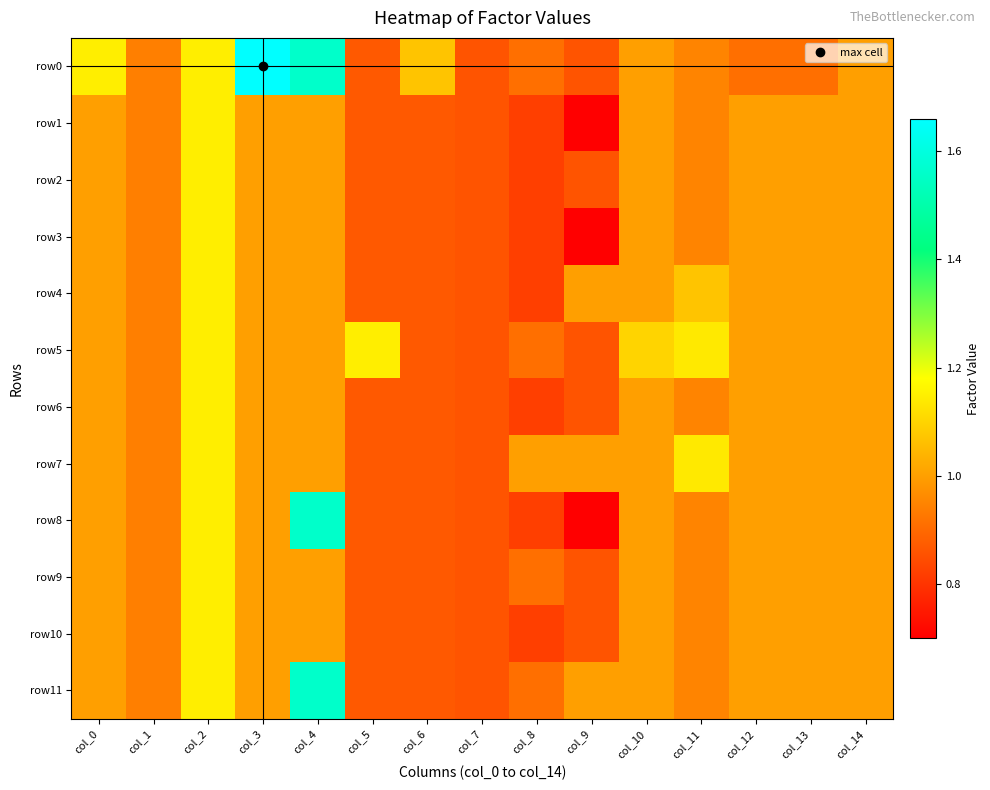

Reading right to left, extract all data points from this chart.

row0: col_14=1.0	col_13=0.9	col_12=0.9	col_11=0.9	col_10=1.0	col_9=0.9	col_8=0.9	col_7=0.9	col_6=1.1	col_5=0.9	col_4=1.6	col_3=1.7	col_2=1.1	col_1=0.9	col_0=1.1
row1: col_14=1.0	col_13=1.0	col_12=1.0	col_11=0.9	col_10=1.0	col_9=0.7	col_8=0.8	col_7=0.9	col_6=0.9	col_5=0.9	col_4=1.0	col_3=1.0	col_2=1.1	col_1=0.9	col_0=1.0
row2: col_14=1.0	col_13=1.0	col_12=1.0	col_11=0.9	col_10=1.0	col_9=0.9	col_8=0.8	col_7=0.9	col_6=0.9	col_5=0.9	col_4=1.0	col_3=1.0	col_2=1.1	col_1=0.9	col_0=1.0
row3: col_14=1.0	col_13=1.0	col_12=1.0	col_11=0.9	col_10=1.0	col_9=0.7	col_8=0.8	col_7=0.9	col_6=0.9	col_5=0.9	col_4=1.0	col_3=1.0	col_2=1.1	col_1=0.9	col_0=1.0
row4: col_14=1.0	col_13=1.0	col_12=1.0	col_11=1.1	col_10=1.0	col_9=1.0	col_8=0.8	col_7=0.9	col_6=0.9	col_5=0.9	col_4=1.0	col_3=1.0	col_2=1.1	col_1=0.9	col_0=1.0
row5: col_14=1.0	col_13=1.0	col_12=1.0	col_11=1.1	col_10=1.1	col_9=0.9	col_8=0.9	col_7=0.9	col_6=0.9	col_5=1.1	col_4=1.0	col_3=1.0	col_2=1.1	col_1=0.9	col_0=1.0
row6: col_14=1.0	col_13=1.0	col_12=1.0	col_11=0.9	col_10=1.0	col_9=0.9	col_8=0.8	col_7=0.9	col_6=0.9	col_5=0.9	col_4=1.0	col_3=1.0	col_2=1.1	col_1=0.9	col_0=1.0
row7: col_14=1.0	col_13=1.0	col_12=1.0	col_11=1.1	col_10=1.0	col_9=1.0	col_8=1.0	col_7=0.9	col_6=0.9	col_5=0.9	col_4=1.0	col_3=1.0	col_2=1.1	col_1=0.9	col_0=1.0
row8: col_14=1.0	col_13=1.0	col_12=1.0	col_11=0.9	col_10=1.0	col_9=0.7	col_8=0.8	col_7=0.9	col_6=0.9	col_5=0.9	col_4=1.6	col_3=1.0	col_2=1.1	col_1=0.9	col_0=1.0
row9: col_14=1.0	col_13=1.0	col_12=1.0	col_11=0.9	col_10=1.0	col_9=0.9	col_8=0.9	col_7=0.9	col_6=0.9	col_5=0.9	col_4=1.0	col_3=1.0	col_2=1.1	col_1=0.9	col_0=1.0
row10: col_14=1.0	col_13=1.0	col_12=1.0	col_11=0.9	col_10=1.0	col_9=0.9	col_8=0.8	col_7=0.9	col_6=0.9	col_5=0.9	col_4=1.0	col_3=1.0	col_2=1.1	col_1=0.9	col_0=1.0
row11: col_14=1.0	col_13=1.0	col_12=1.0	col_11=0.9	col_10=1.0	col_9=1.0	col_8=0.9	col_7=0.9	col_6=0.9	col_5=0.9	col_4=1.6	col_3=1.0	col_2=1.1	col_1=0.9	col_0=1.0